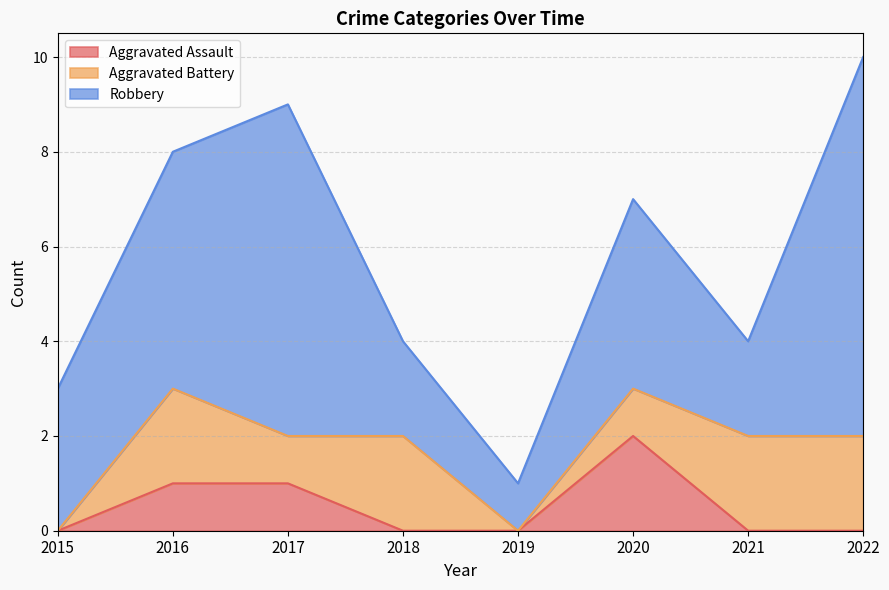

Which category has the highest value in the Aggravated Battery series?

2016